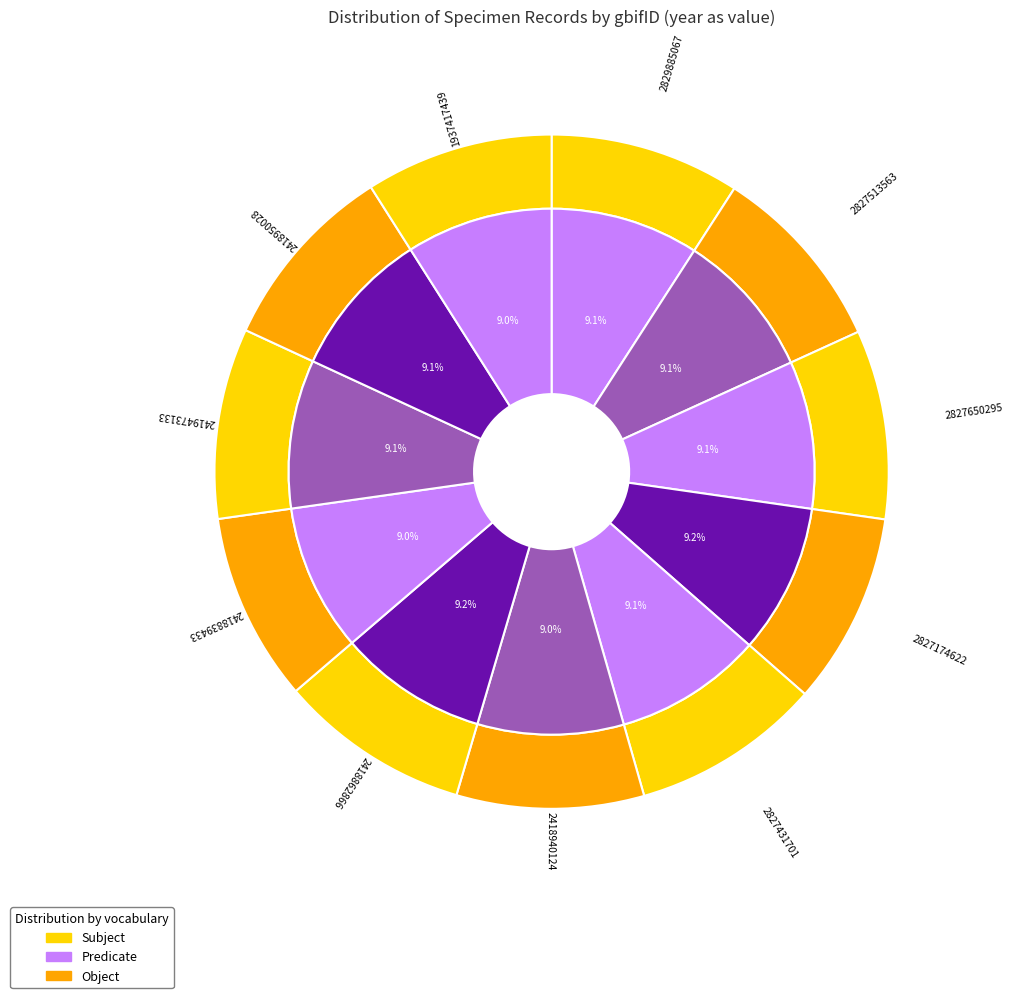

What is the largest slice in the pie chart?

2827174622